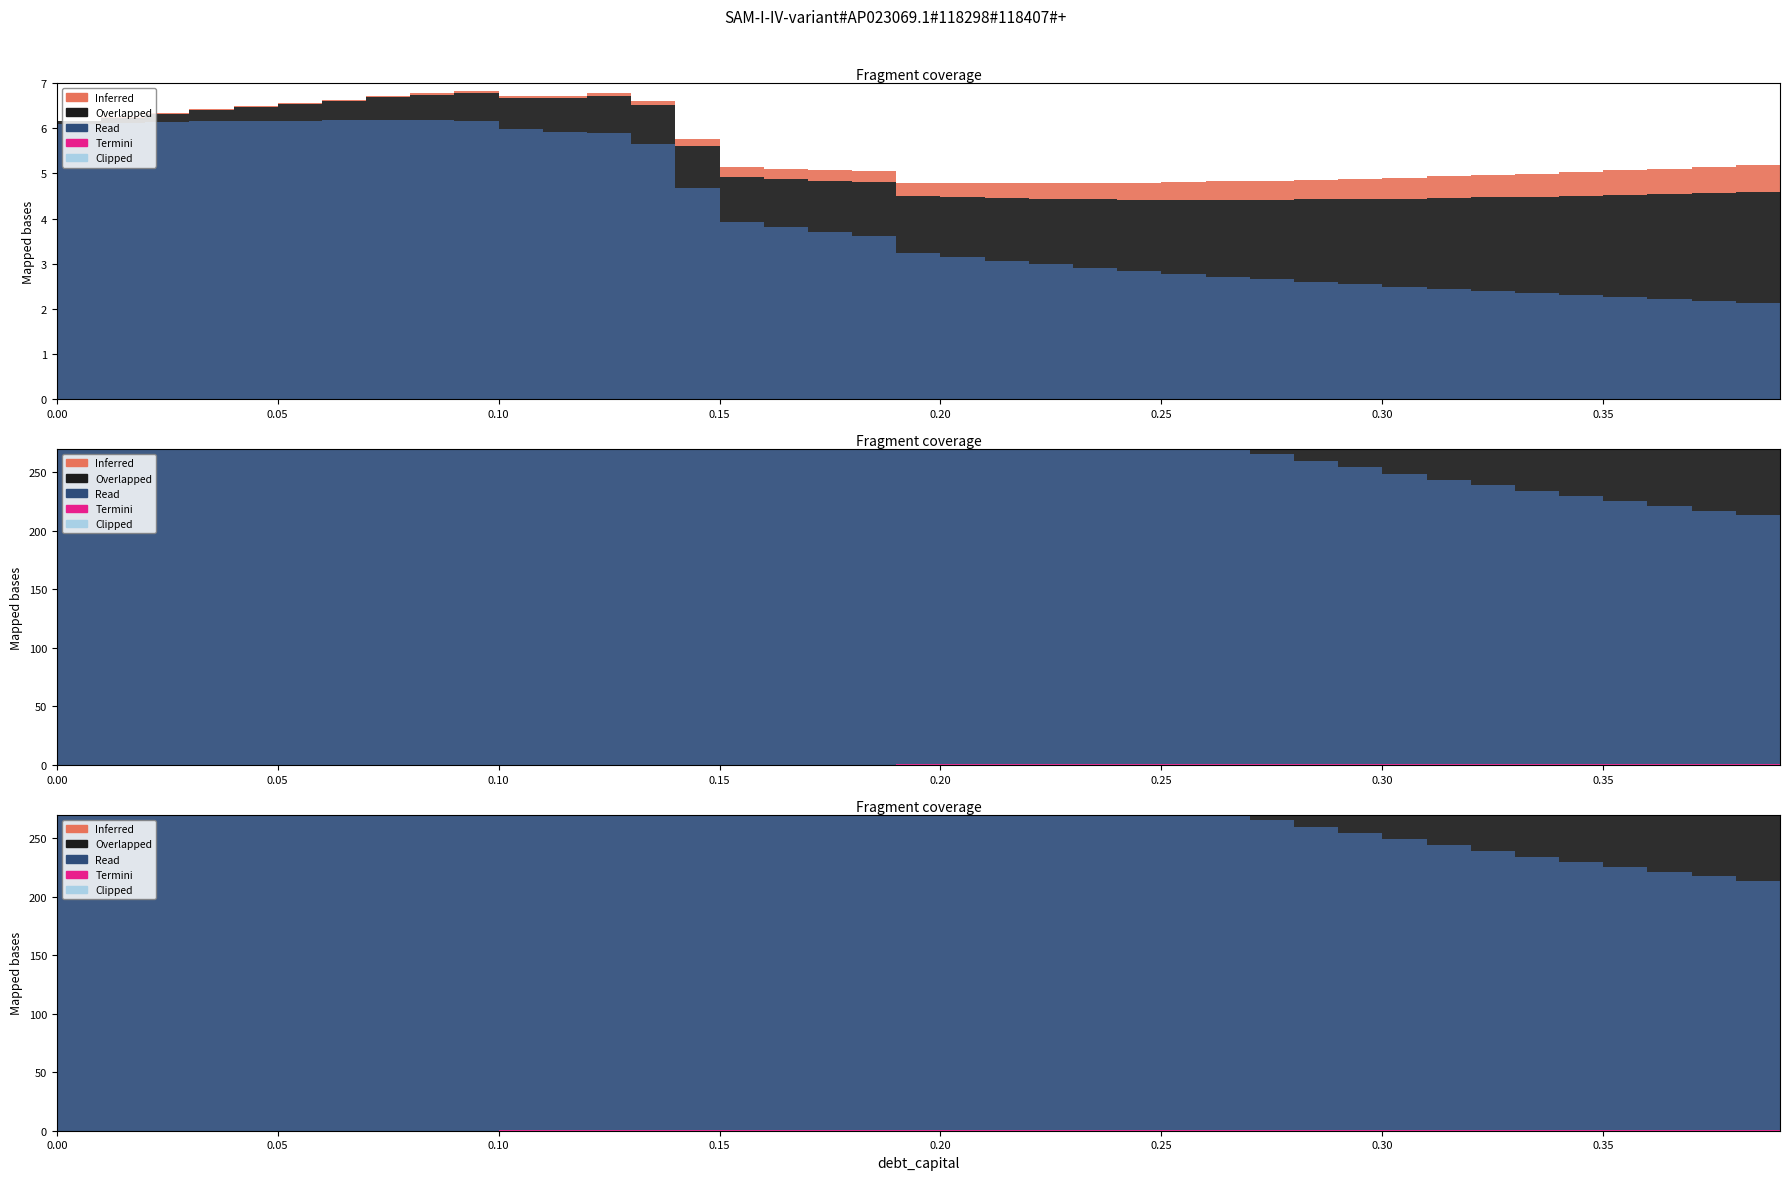

How many data points does each series have?

40